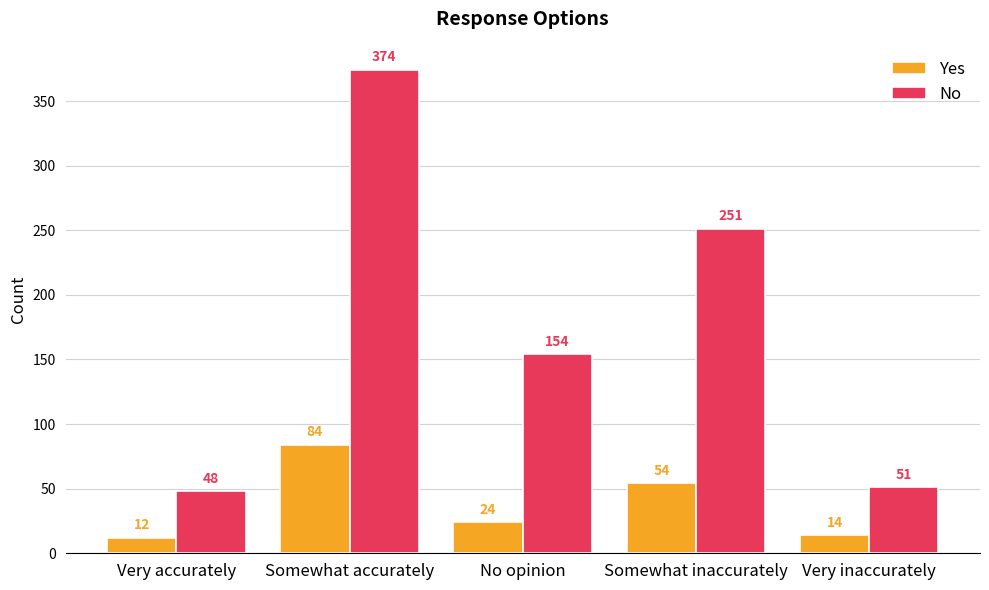

Which category has the lowest value across all series?

Very accurately